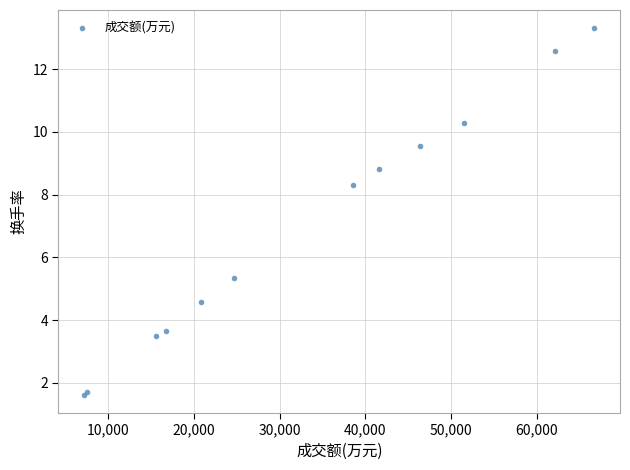

What Y value in the scatter plot is closest to 7?

8.3